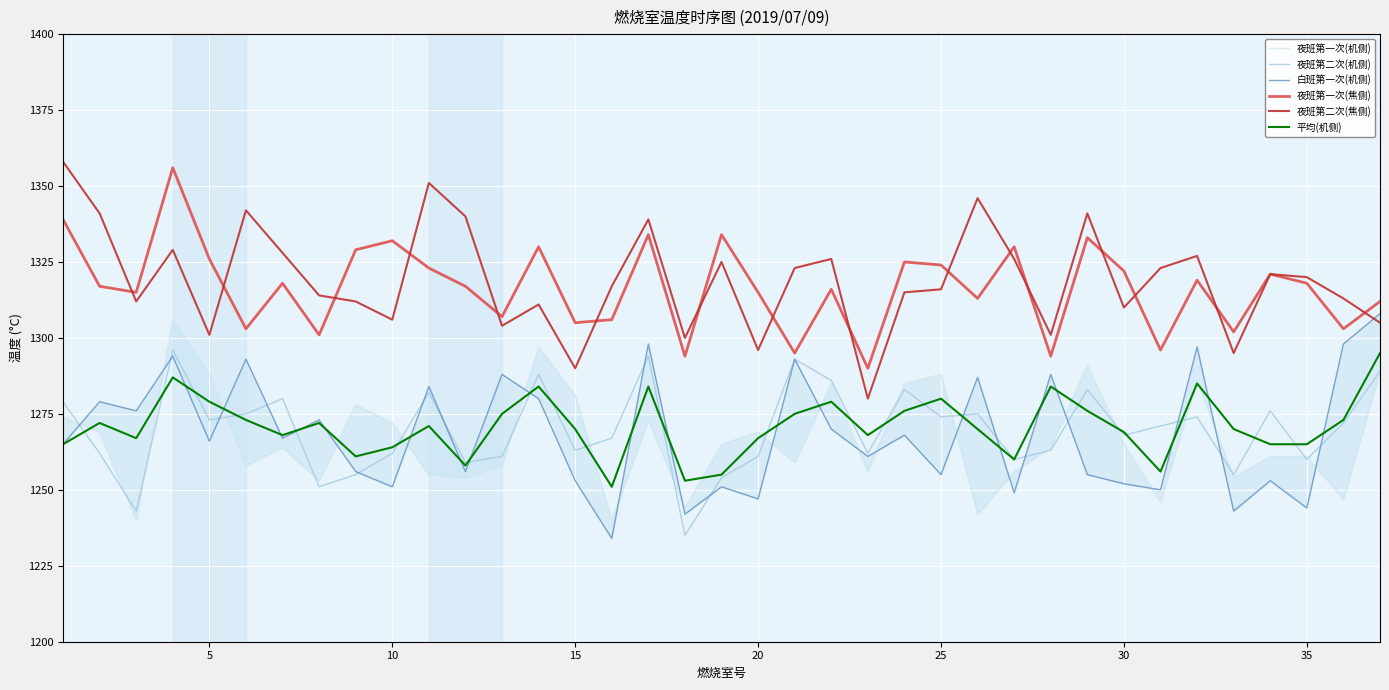

At how many categories does at least one series exceed 1327?

15